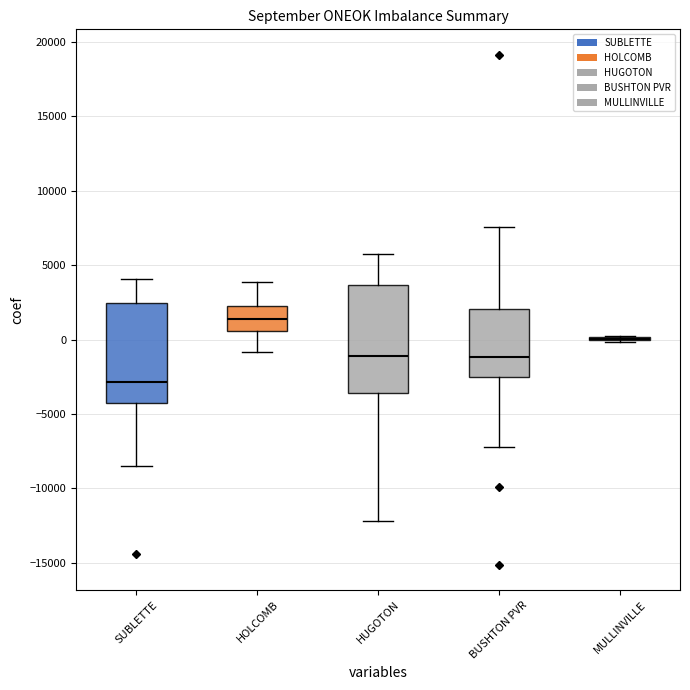

Reading left to right, read every box against the y-axis: the position of its median line, the range the box covers, and the ends of its whiskers. The values are not printed on the chart, so give them approximately, as read against the axis.

SUBLETTE: median -3000, box -4000 to 2500, whiskers -8500 to 4000
HOLCOMB: median 1500, box 500 to 2500, whiskers -1000 to 4000
HUGOTON: median -1000, box -3500 to 3500, whiskers -12000 to 5500
BUSHTON PVR: median -1000, box -2500 to 2000, whiskers -7000 to 7500
MULLINVILLE: box collapsed to a line at 0, whiskers 0 to 0